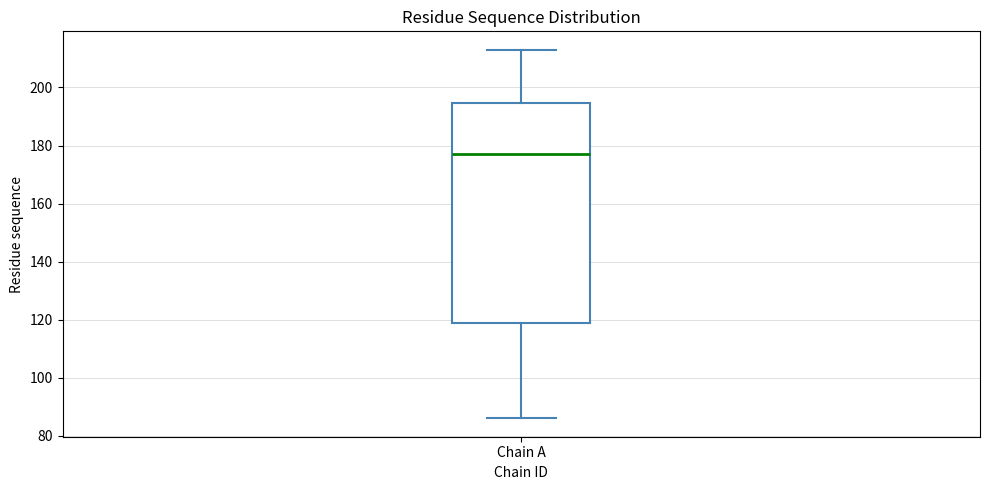

Read this box plot against the y-axis: the position of the median line, the range covered by the box, and the ends of both whiskers. The values are not printed on the chart, so give them approximately, as read against the axis.

median 178, box 118 to 194, whiskers 86 to 214